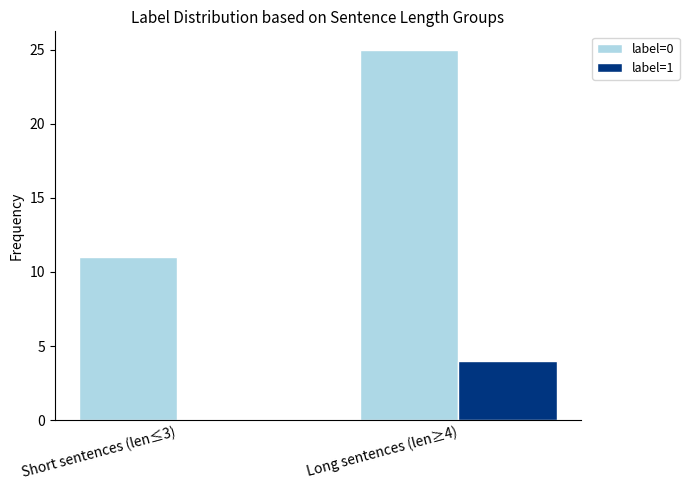

What are all the series names shown in the legend?

label=0, label=1